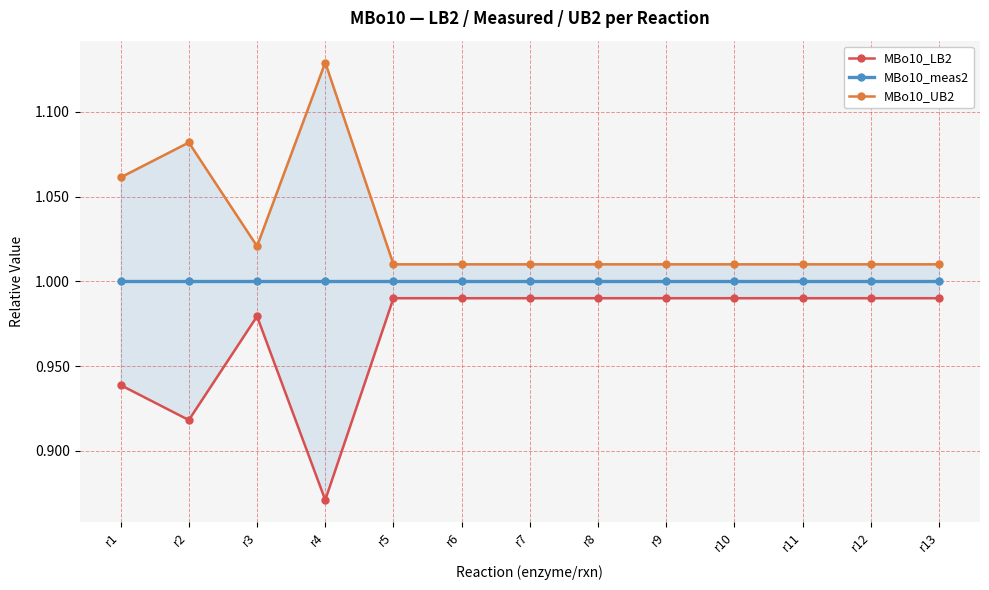

Between r8 and r5, which is larger?

r8